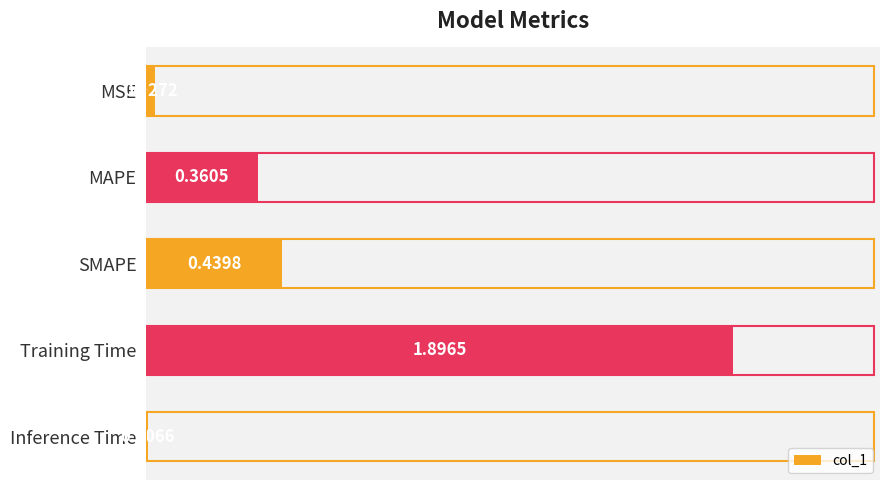

What is the sum of the values at MAPE and Training Time?

2.3